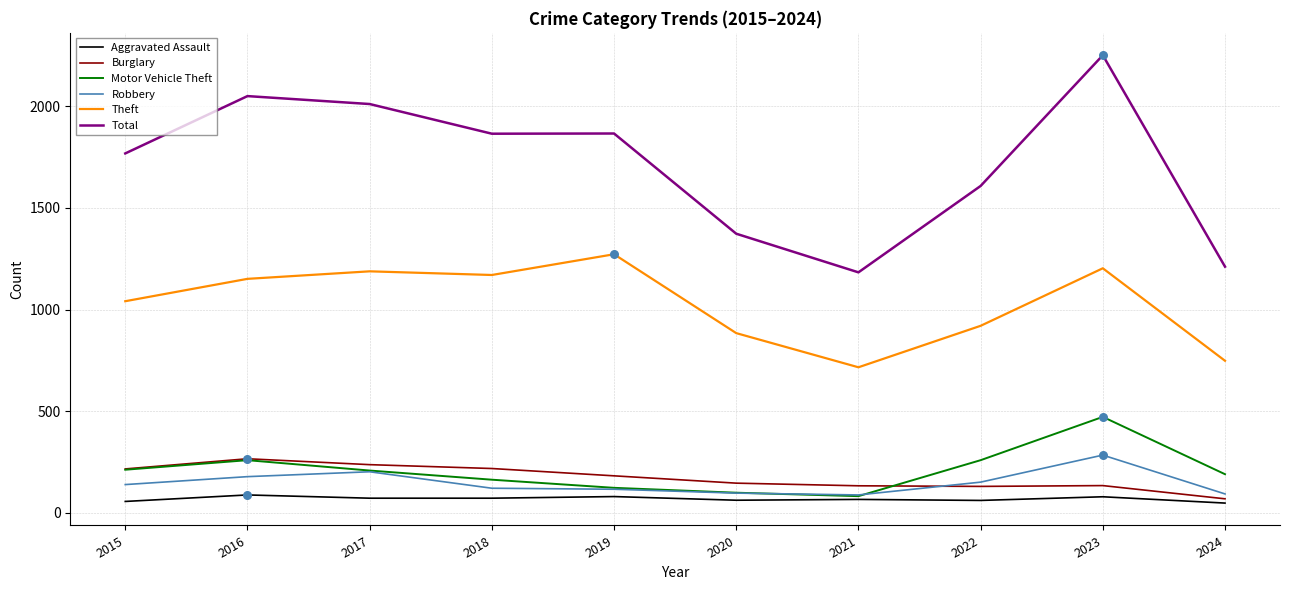

At which category is the sum across all series the highest?

2023